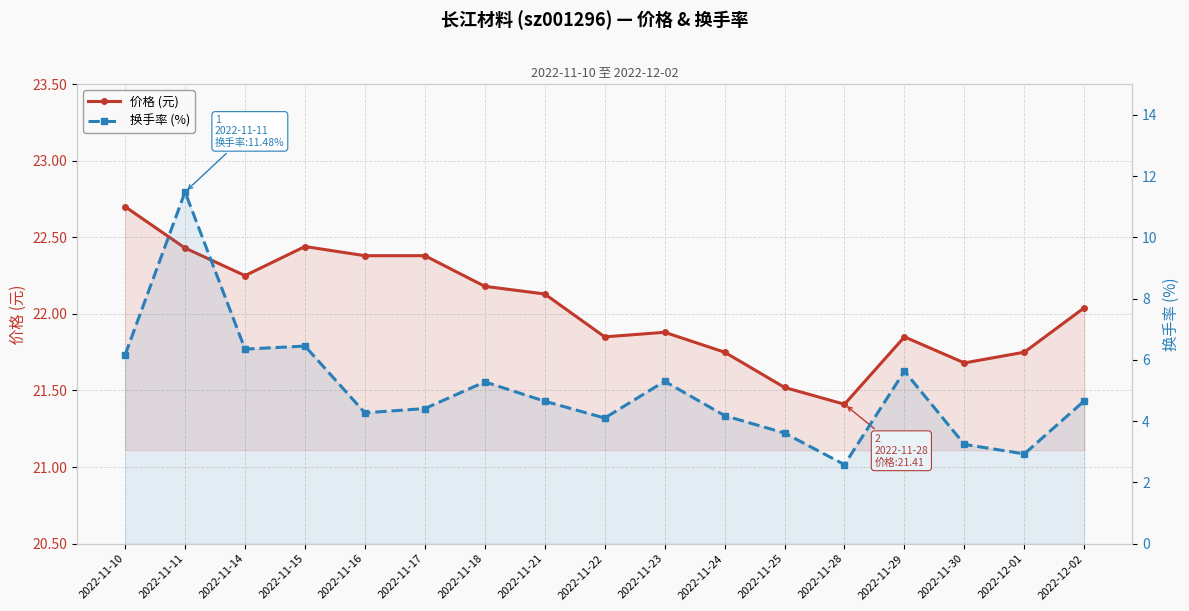

What value does the 换手率 (%) series have at 2022-11-28?

2.6